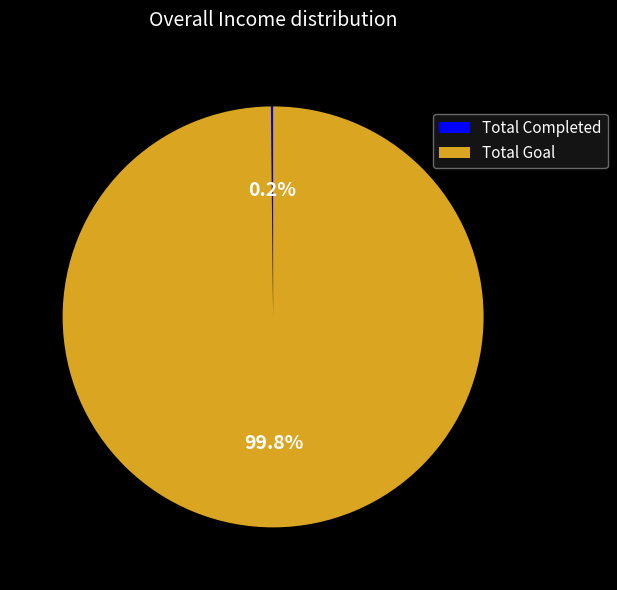

To the nearest percent, what portion does Total Goal represent?

100%